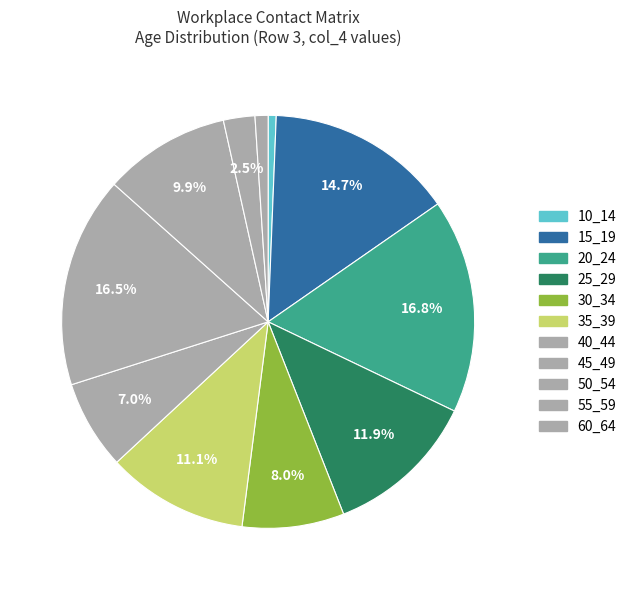

How many segments does this pie chart have?

11